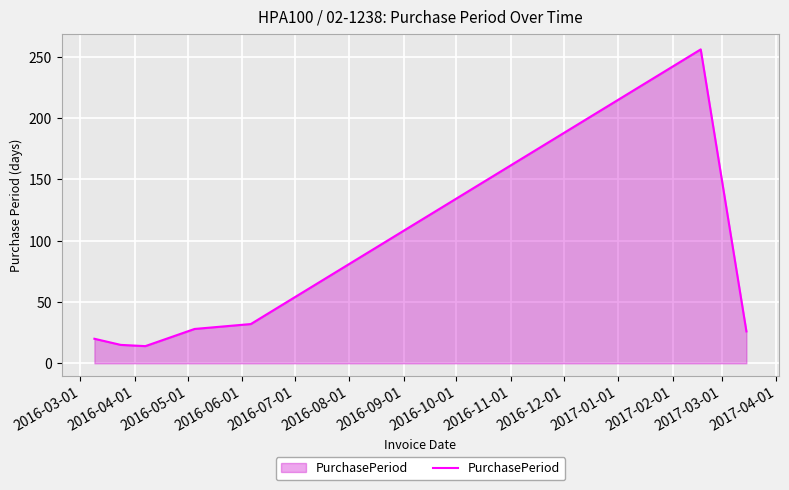

What is the minimum value shown in the chart?

14